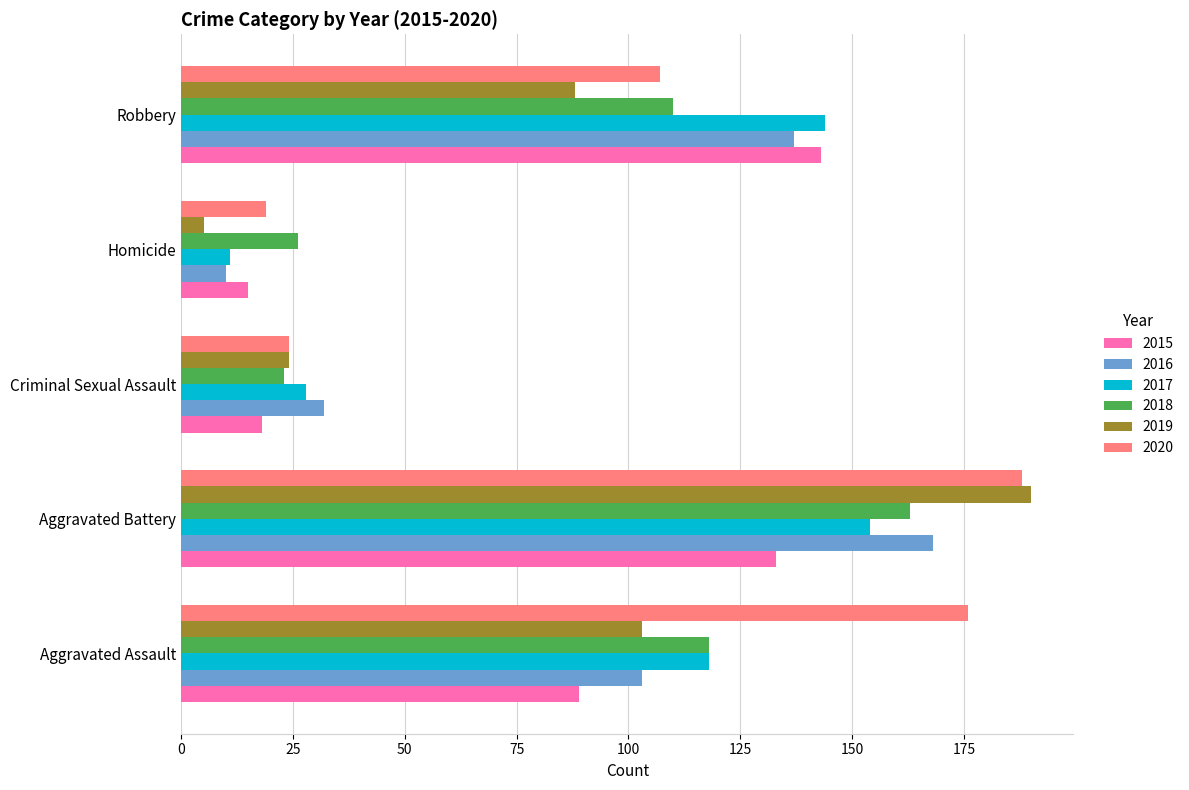

What value does the 2018 series have at Robbery?

110